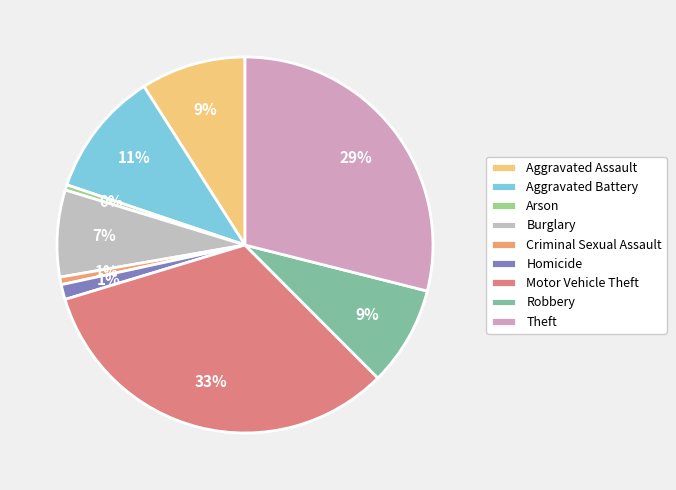

Is Homicide the majority of the pie?

No